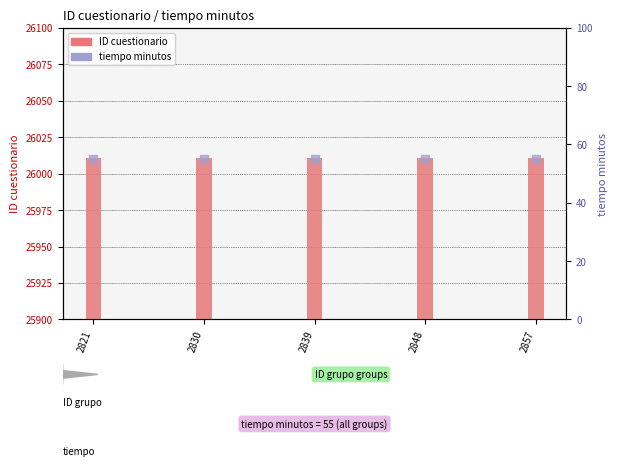

Which series contains the lowest Y value?

tiempo minutos